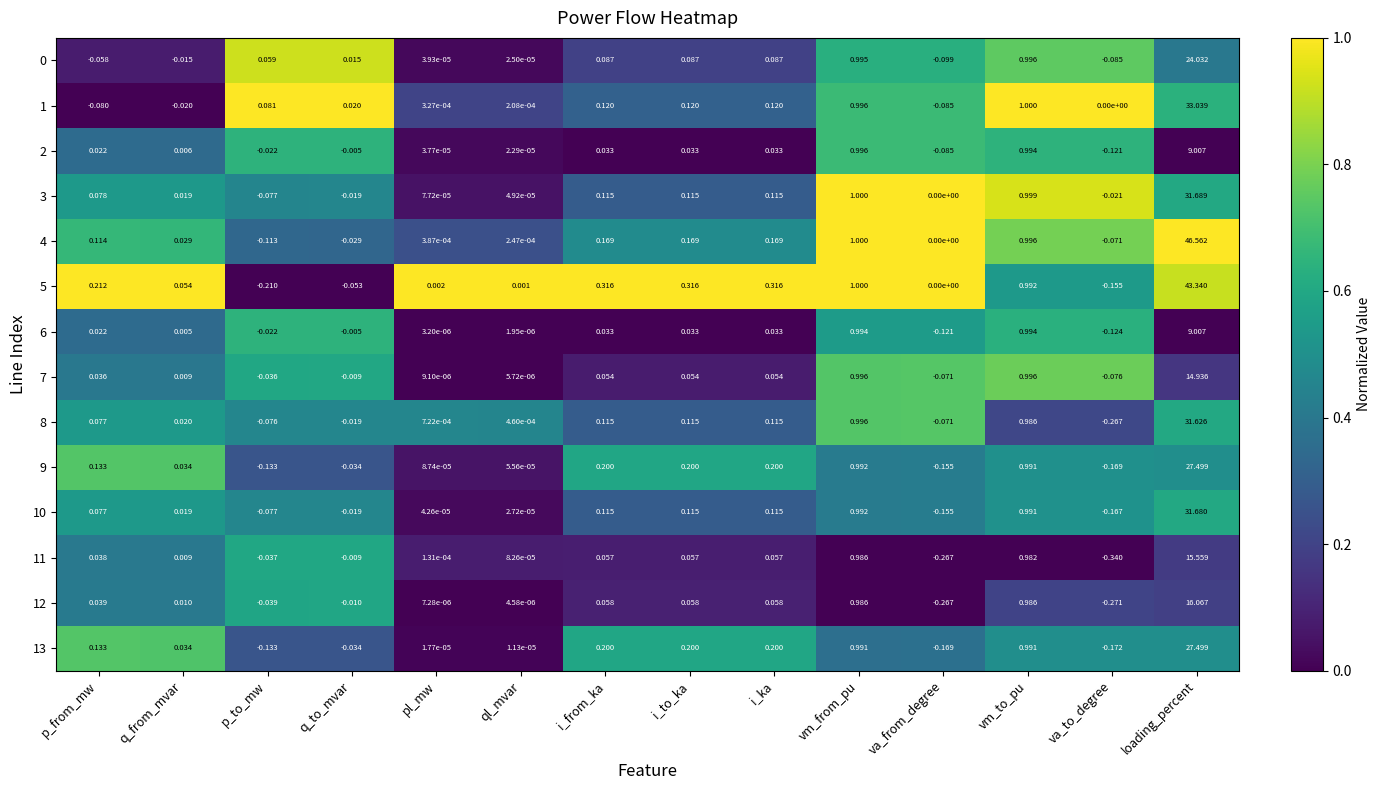

At which category is the sum across all series the highest?

loading_percent